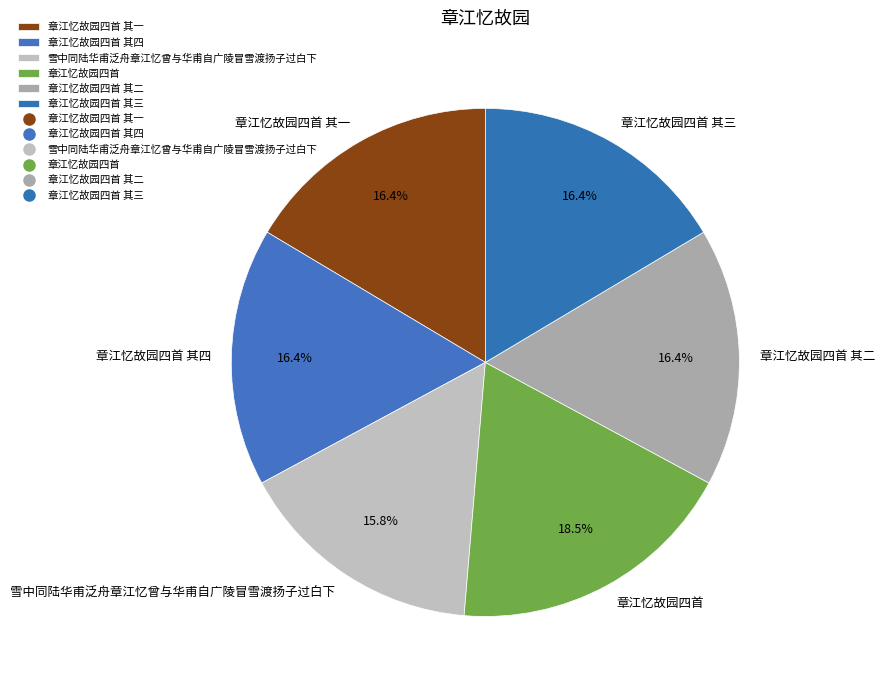

To the nearest percent, what is the combined percentage of 章江忆故园四首 其二 and 章江忆故园四首 其四?

33%